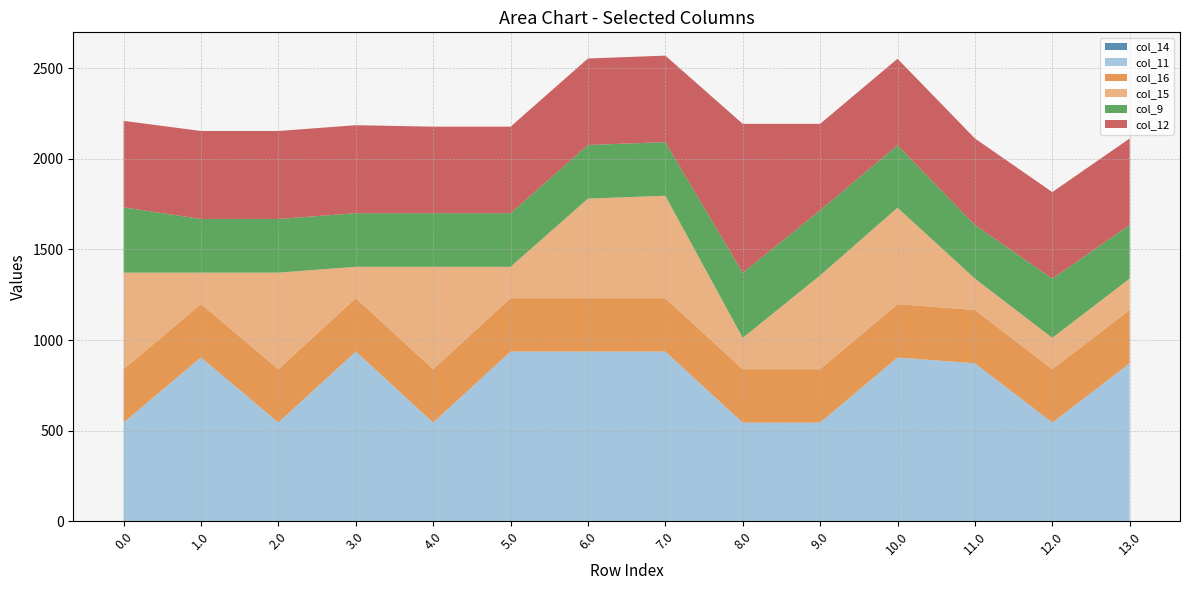

Reading left to right, transcribe all the data shown in this chart.

col_14: 0.0=0.3	1.0=0.3	2.0=0.3	3.0=0.3	4.0=0.3	5.0=0.3	6.0=0.3	7.0=0.3	8.0=0.3	9.0=0.3	10.0=0.3	11.0=0.3	12.0=0.3	13.0=0.3
col_11: 0.0=544.3	1.0=904.3	2.0=544.3	3.0=936.3	4.0=544.3	5.0=936.3	6.0=936.3	7.0=936.3	8.0=544.3	9.0=544.3	10.0=903.3	11.0=871.3	12.0=544.3	13.0=871.3
col_16: 0.0=294.5	1.0=294.5	2.0=294.5	3.0=294.5	4.0=294.5	5.0=294.5	6.0=294.5	7.0=294.5	8.0=294.5	9.0=294.5	10.0=294.5	11.0=294.5	12.0=294.5	13.0=294.5
col_15: 0.0=532.8	1.0=172.8	2.0=532.8	3.0=172.8	4.0=564.8	5.0=172.8	6.0=549.0	7.0=564.8	8.0=172.8	9.0=517.3	10.0=531.8	11.0=172.8	12.0=172.8	13.0=172.8
col_9: 0.0=360.0	1.0=295.9	2.0=295.9	3.0=295.9	4.0=295.9	5.0=295.9	6.0=295.9	7.0=295.9	8.0=359.0	9.0=359.0	10.0=344.5	11.0=295.9	12.0=327.0	13.0=295.9
col_12: 0.0=477.2	1.0=485.4	2.0=485.4	3.0=485.4	4.0=477.2	5.0=477.2	6.0=477.2	7.0=477.2	8.0=821.7	9.0=477.2	10.0=477.2	11.0=477.2	12.0=477.2	13.0=477.2